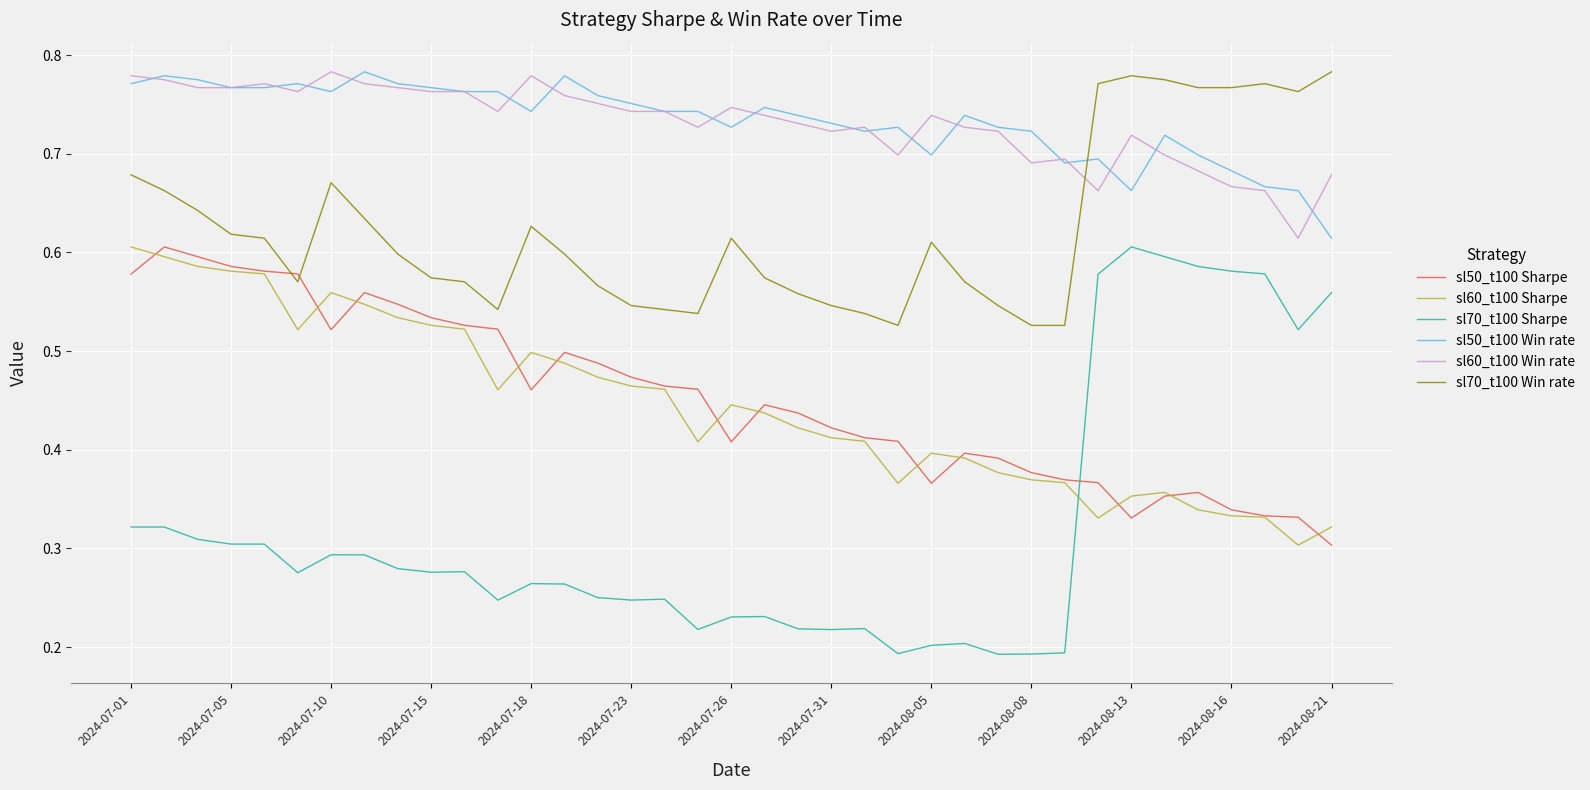

At how many categories does at least one series exceed 0?

37